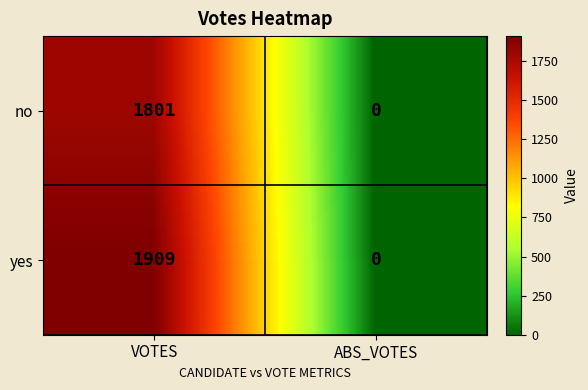

Rank the series by their maximum value, from lowest to highest.

no, yes